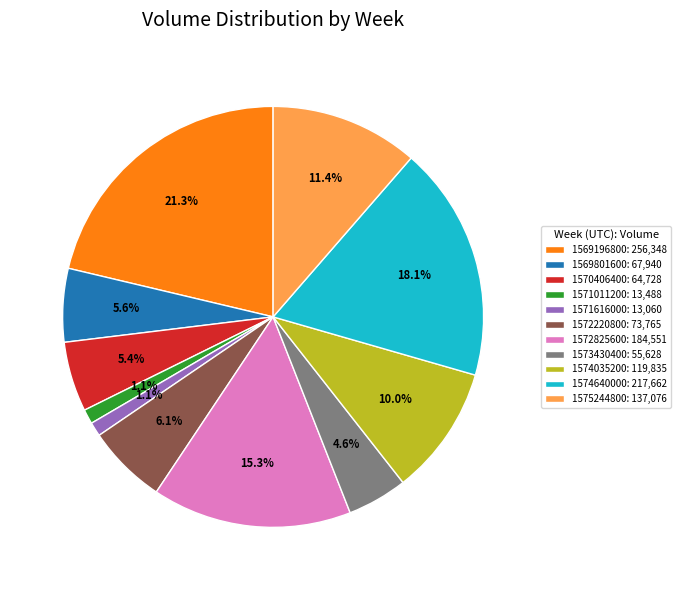

Is it true that 1569801600 is 13% of the pie?

False